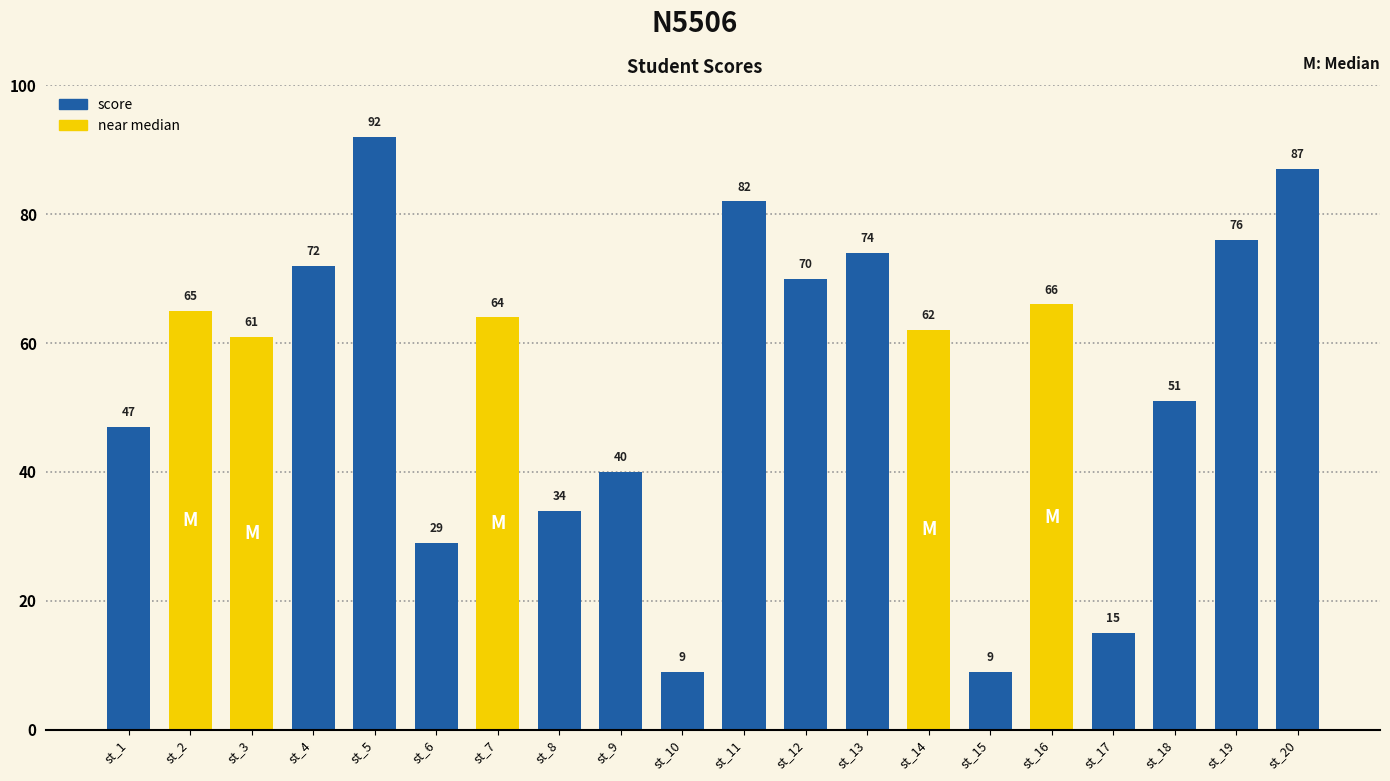

The chart shows a value of 92 at st_5. True or false?

True